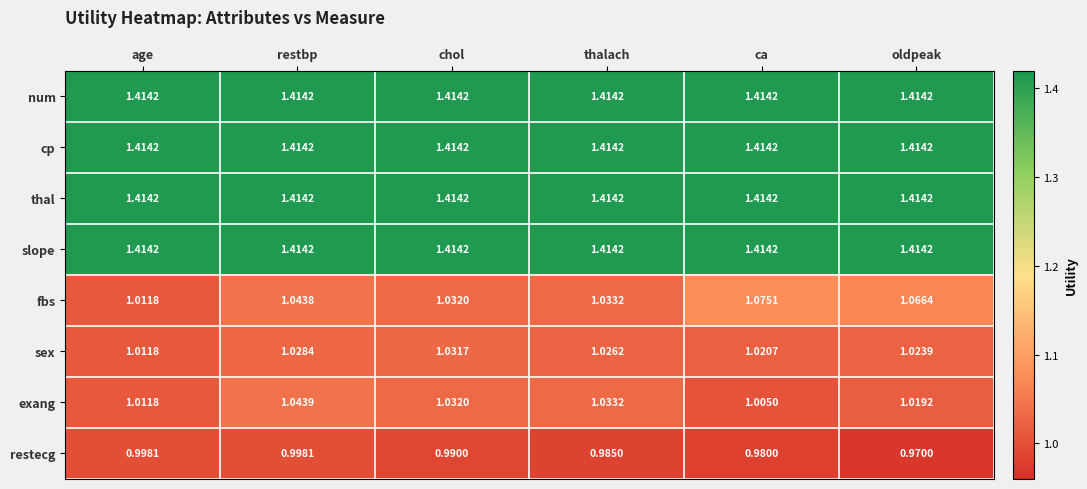

At which category is the sum across all series the highest?

restbp